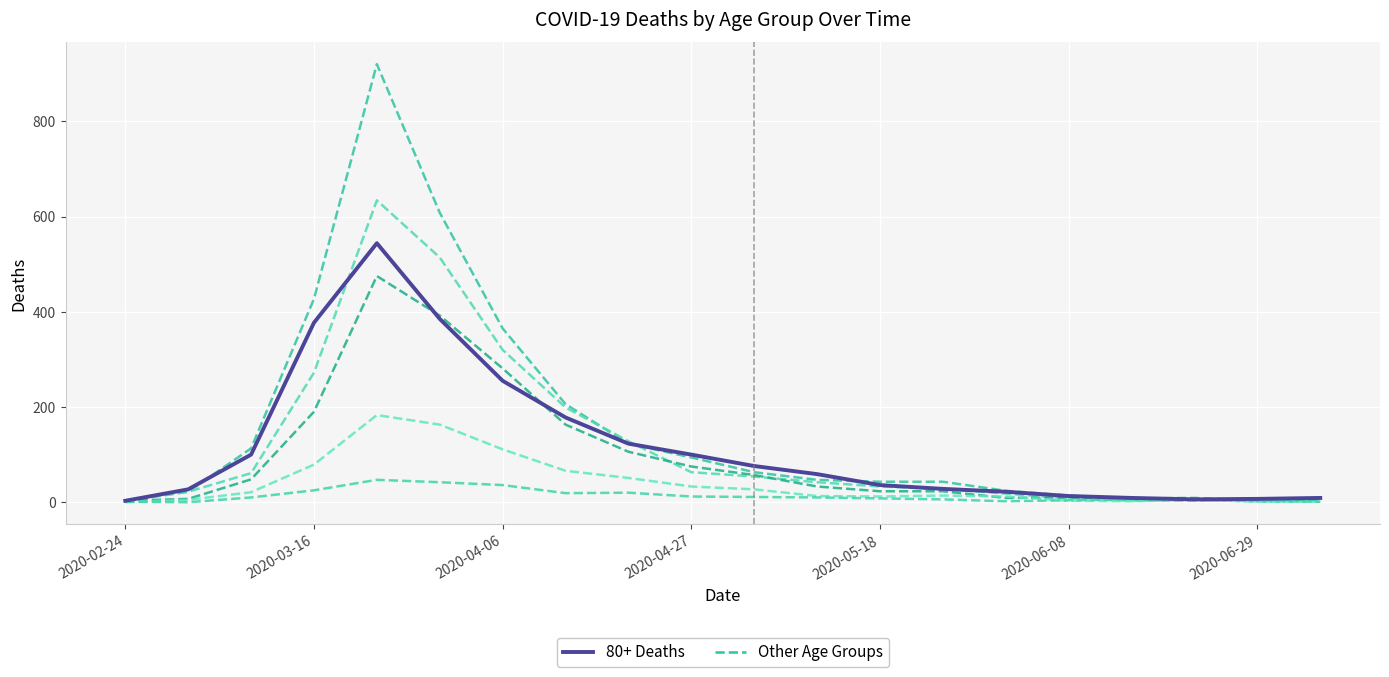

How many values in the Other Age Groups (dashed) series are below 47?

10